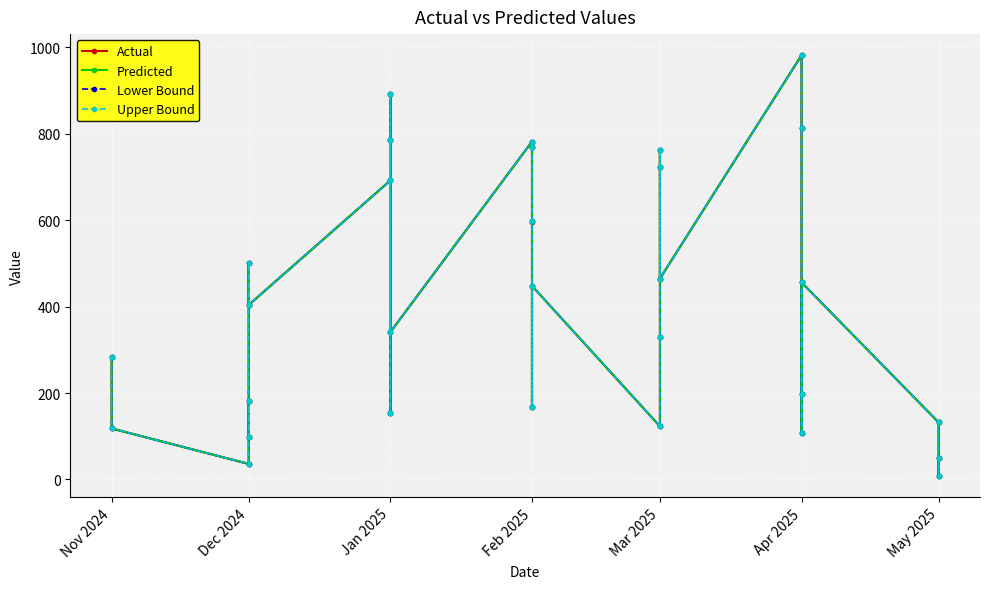

Reading left to right, transcribe all the data shown in this chart.

Actual: 284.0	118.0	36.0	181.0	99.0	500.0	404.0	692.0	786.0	153.0	893.0	341.0	782.0	770.0	597.0	168.0	448.0	123.0	329.0	724.0	762.0	465.0	982.0	813.0	108.0	197.0	456.0	132.0	8.0	49.0
Predicted: 284.0	118.0	36.0	181.0	99.0	500.0	404.0	692.0	786.0	153.0	893.0	341.0	782.0	770.0	597.1	168.0	448.0	123.0	329.0	724.0	762.0	465.0	982.0	813.0	108.0	197.0	456.0	132.0	8.0	49.0
Lower Bound: 284.0	118.0	36.0	181.0	99.0	500.0	404.0	692.0	786.0	153.0	893.0	341.0	782.0	770.0	597.1	168.0	448.0	123.0	329.0	724.0	762.0	465.0	982.0	813.0	108.0	197.0	456.0	132.0	8.0	49.0
Upper Bound: 284.0	118.0	36.0	181.0	99.0	500.0	404.0	692.0	786.0	153.0	893.0	341.0	782.0	770.0	597.1	168.0	448.0	123.0	329.0	724.0	762.0	465.0	982.0	813.0	108.0	197.0	456.0	132.0	8.0	49.0